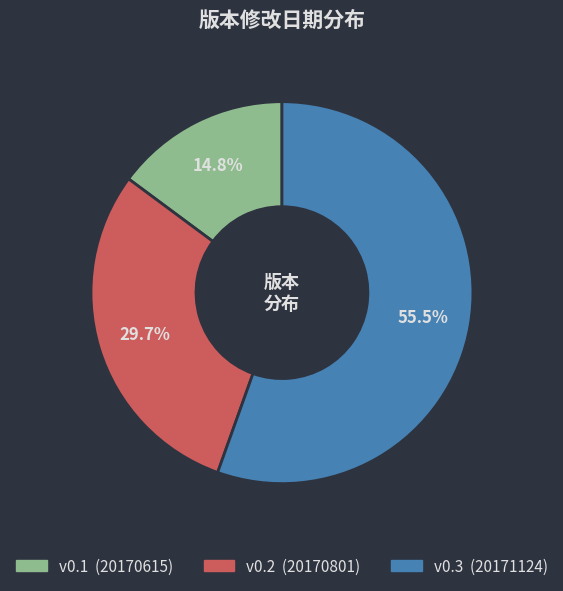

How many segments does this pie chart have?

3